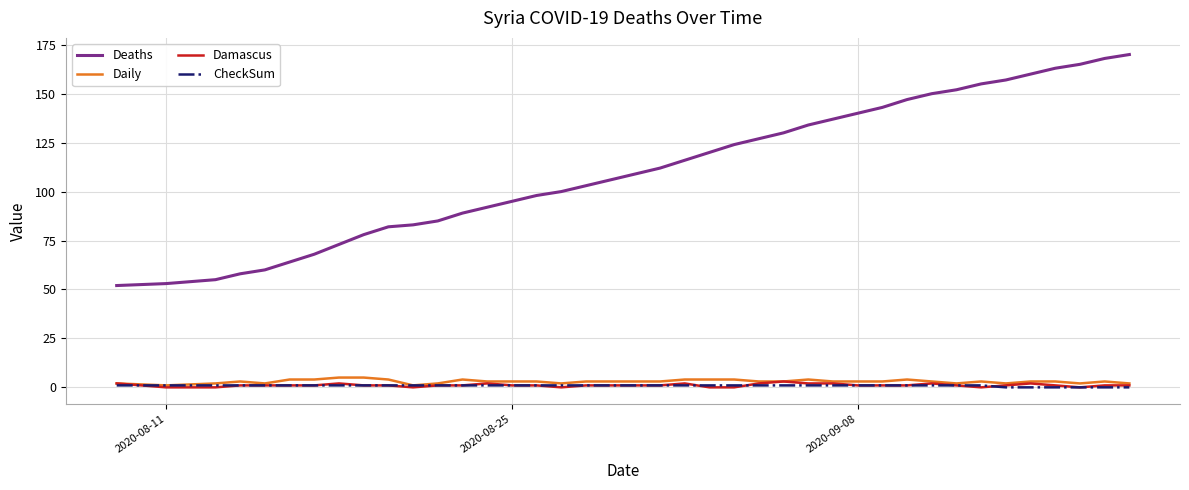

Which series has the largest total across all categories?

Deaths